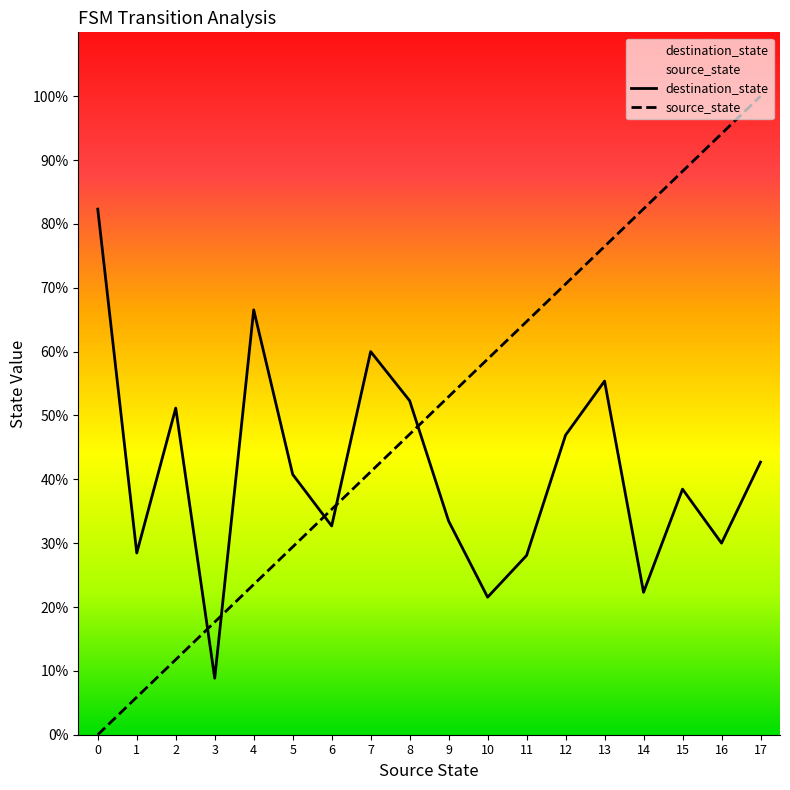

How many lines are shown in the chart?

2